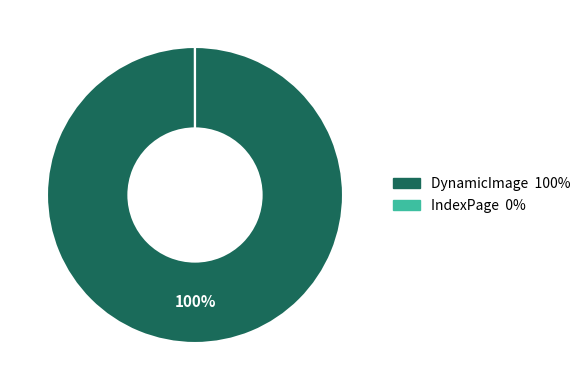

Which slice is the largest?

DynamicImage